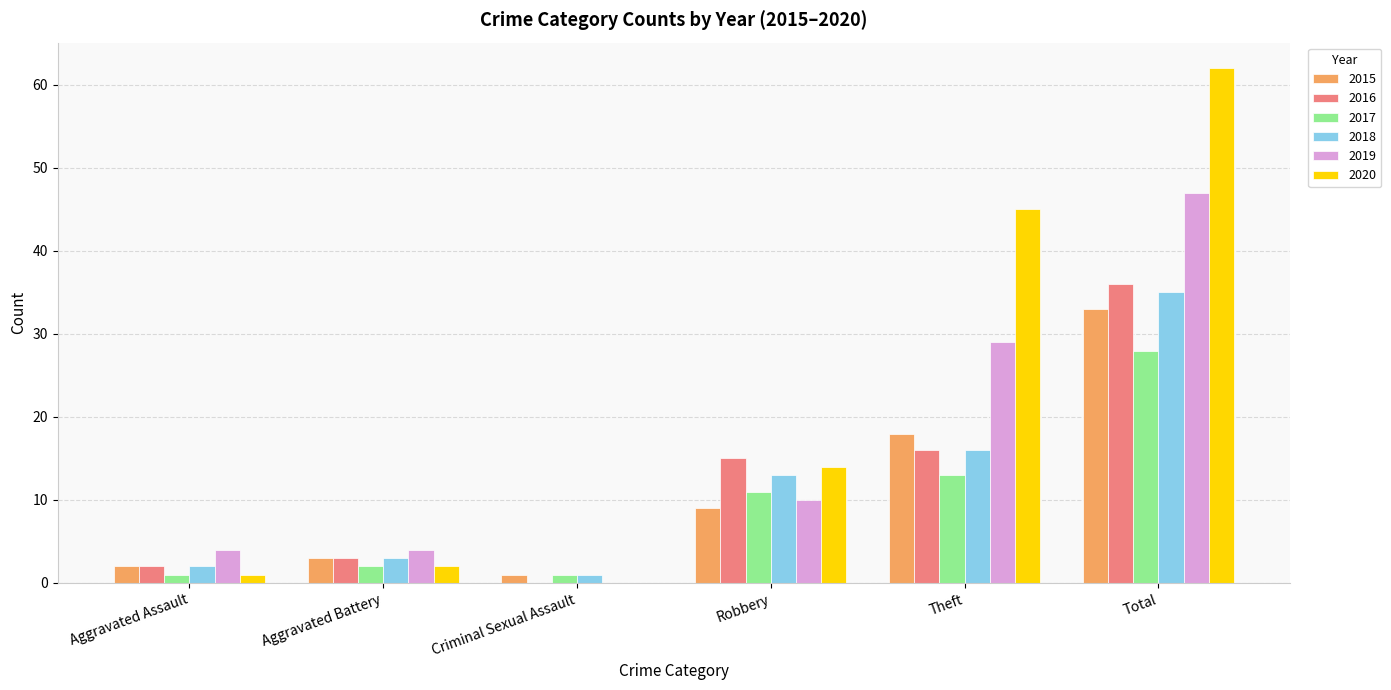

At which category is the sum across all series the highest?

Total